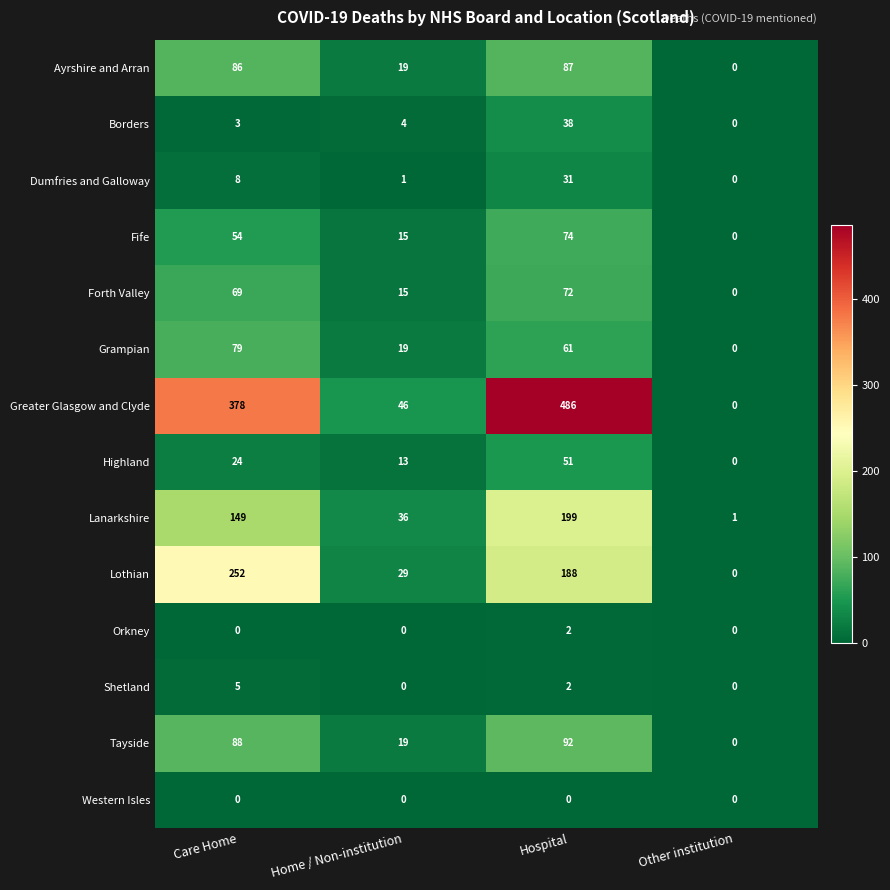

Which category has the highest value in the Highland series?

Hospital